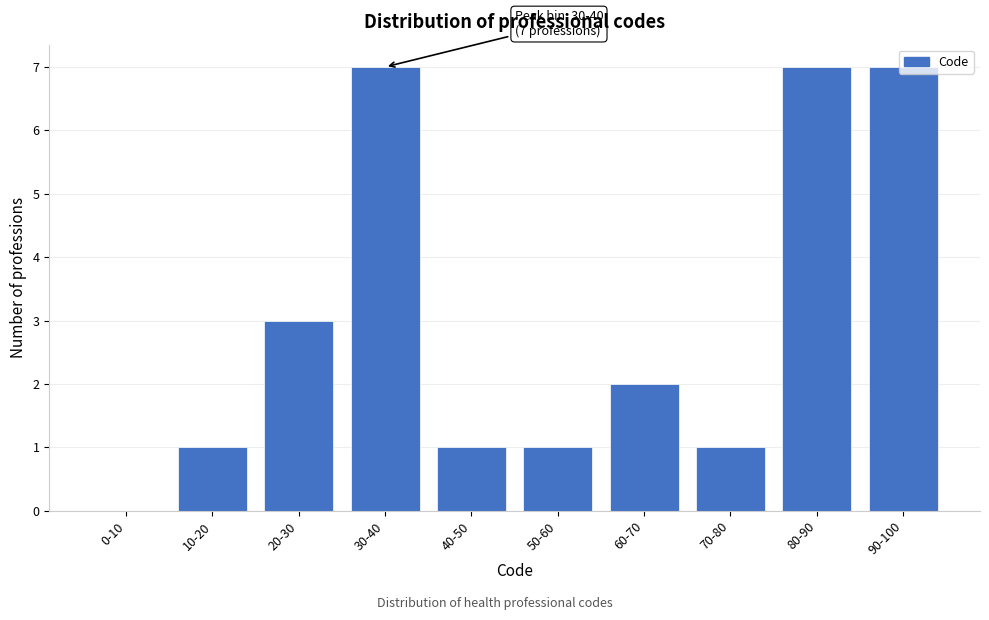

What is the maximum value shown in the chart?

7